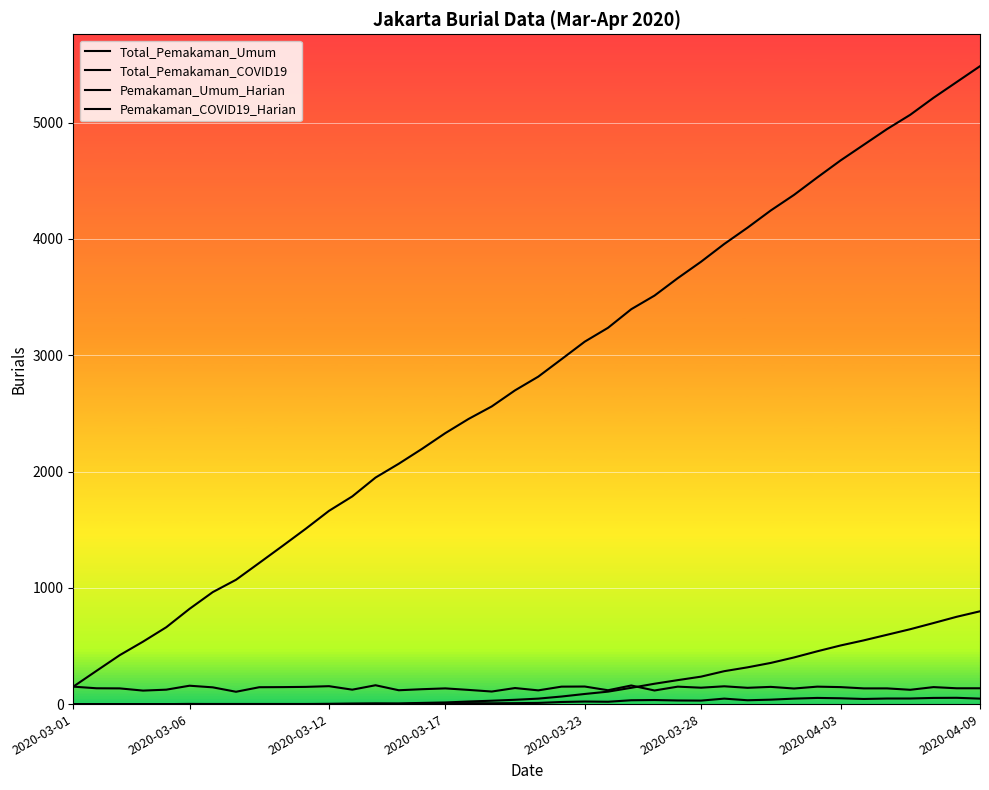

How many lines are shown in the chart?

4